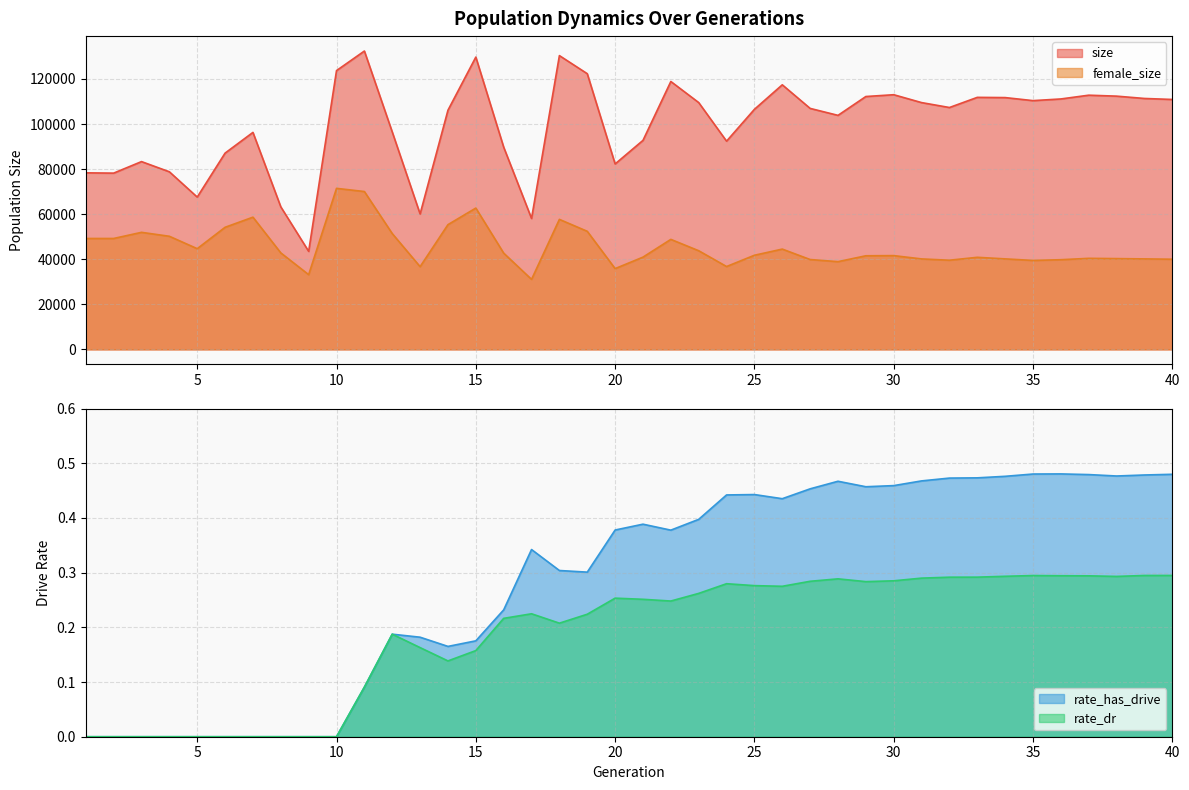

At which category does the chart reach its peak across all series?

11